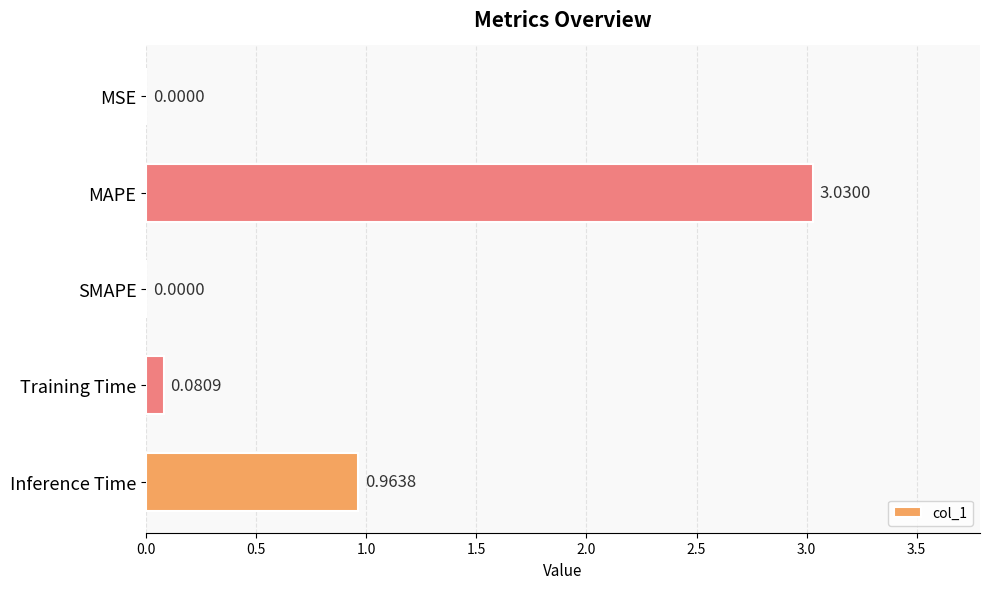

At which label is the value closest to 1?

Inference Time